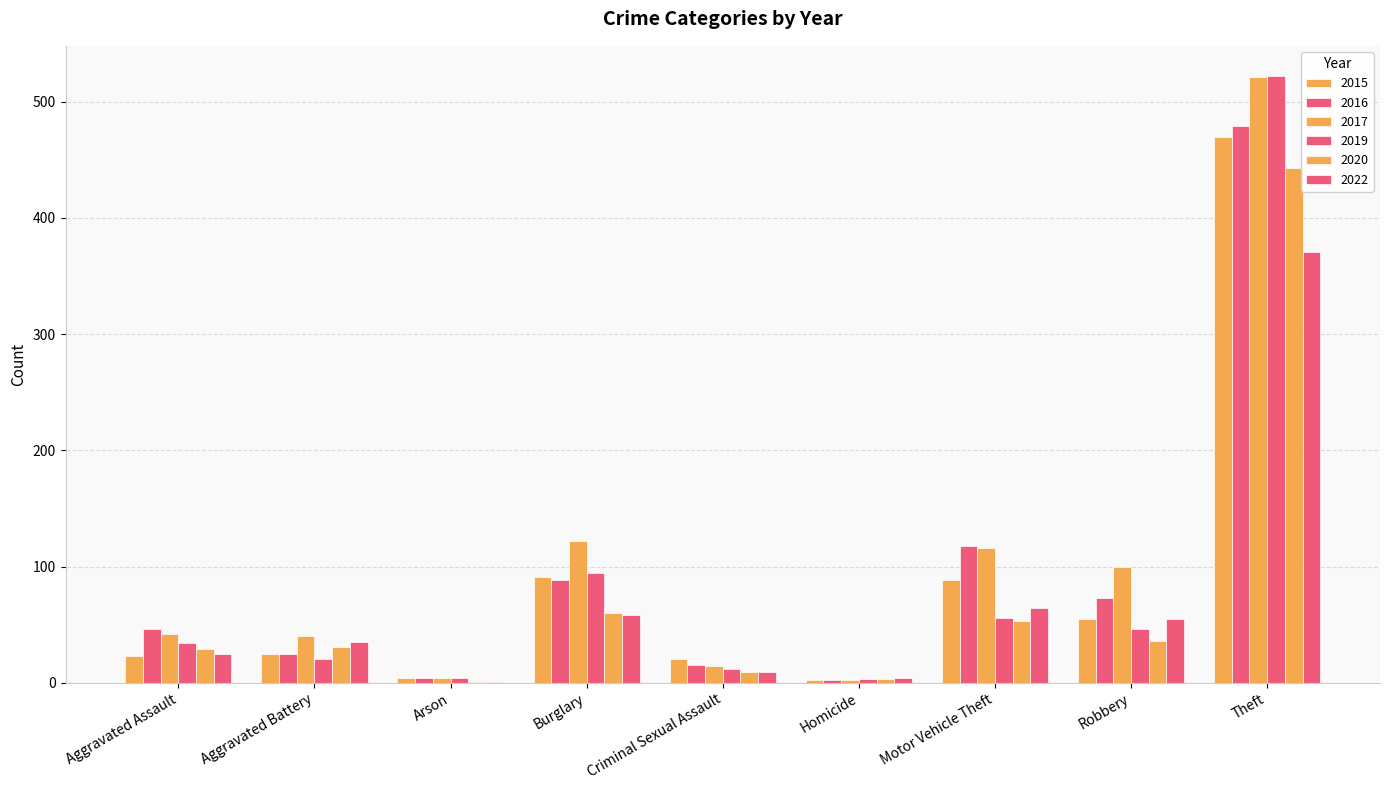

Are the bars horizontal?

No